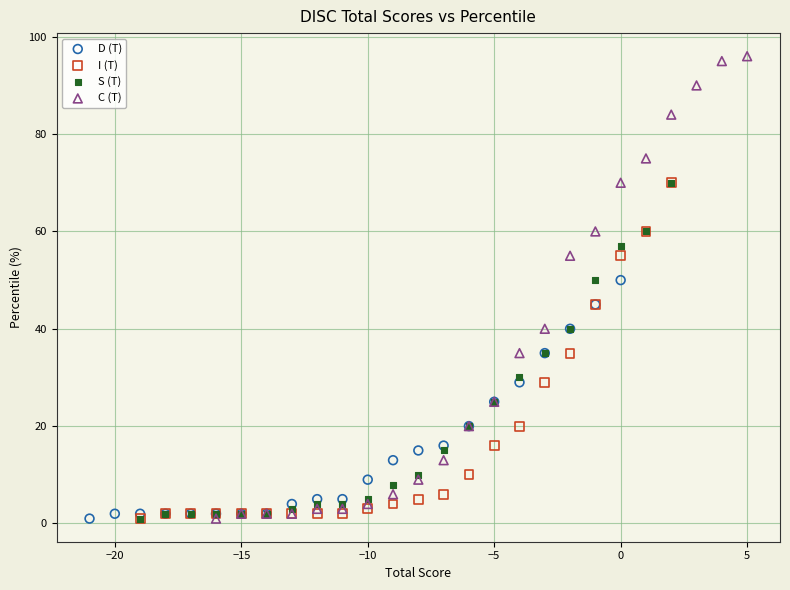

Which series has the widest spread of Y values?

C (T)